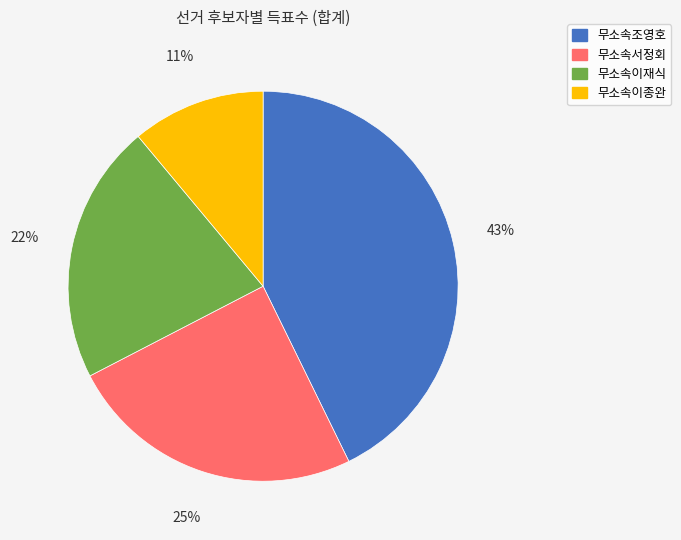

What percentage is the 무소속서정회 slice, to the nearest percent?

25%